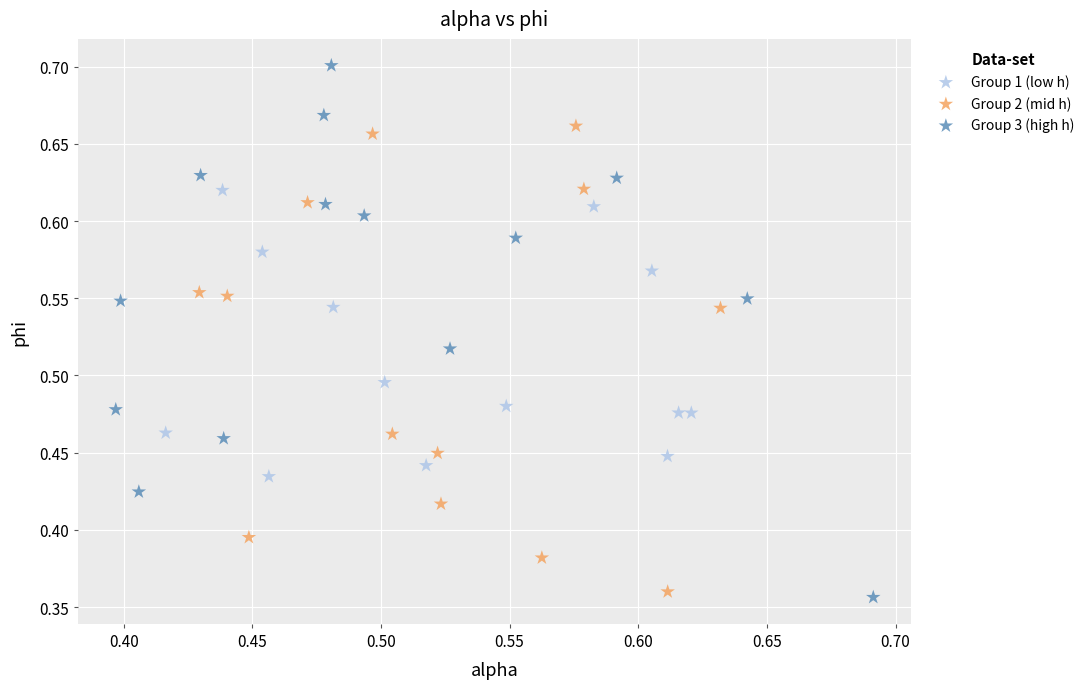

Which series reaches the maximum Y coordinate?

Group 3 (high h)